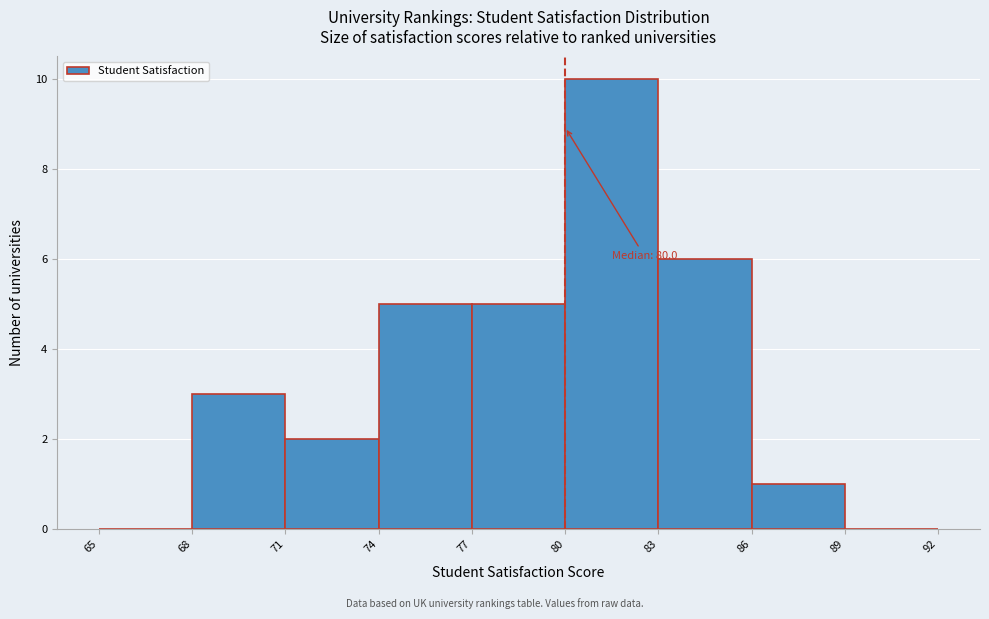

Which range on the x-axis has the tallest bar?

80 to 83